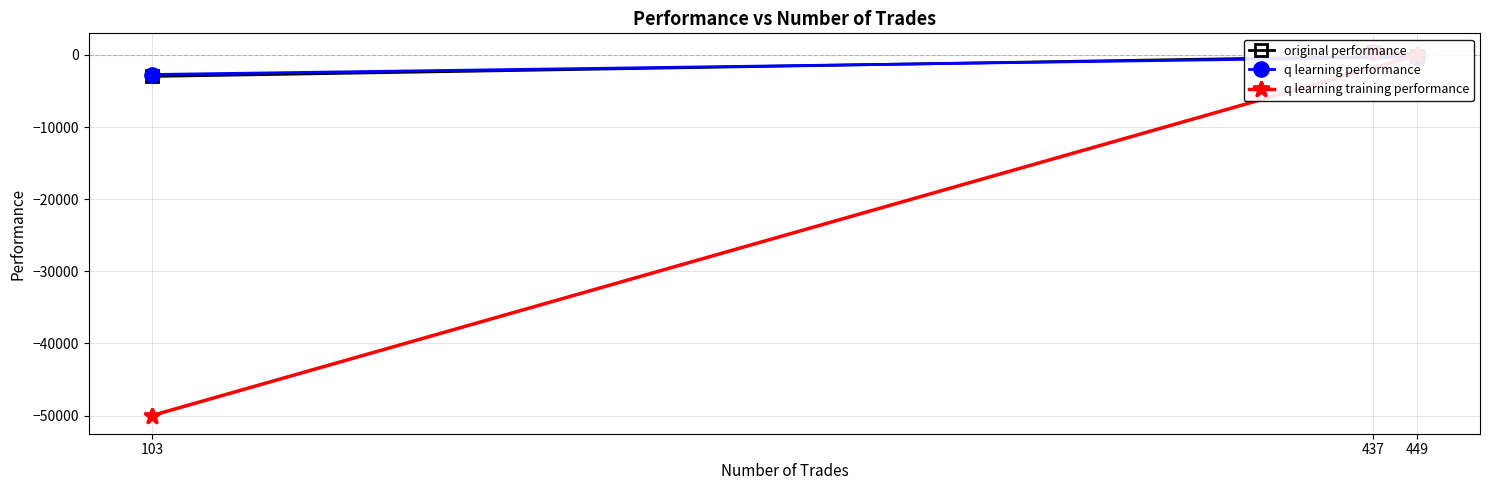

What is the lowest value of the q learning training performance series?

-50000.0